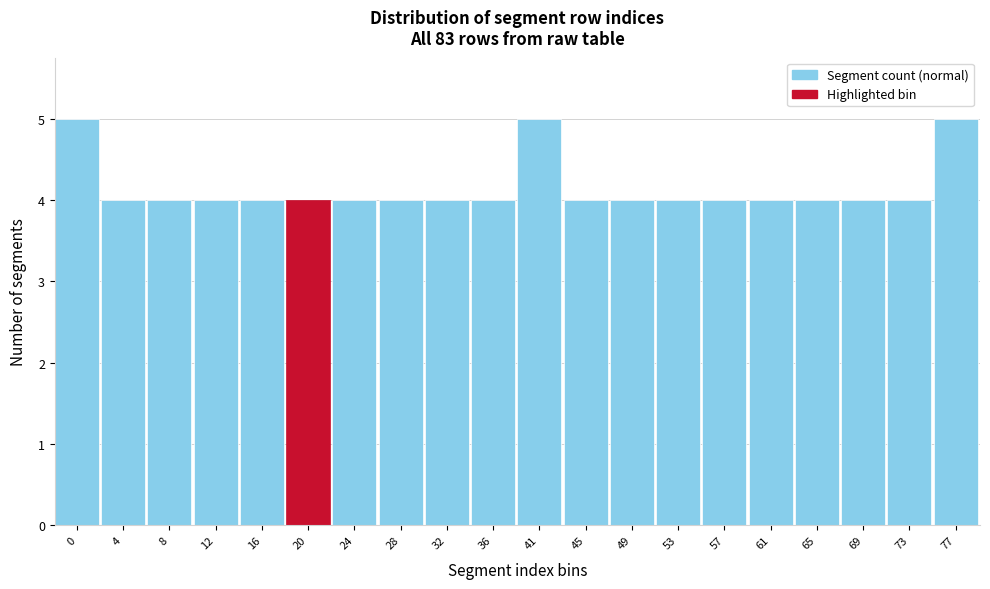

Reading right to left, list all the values displayed in this chart.

5	4	4	4	4	4	4	4	4	5	4	4	4	4	4	4	4	4	4	5